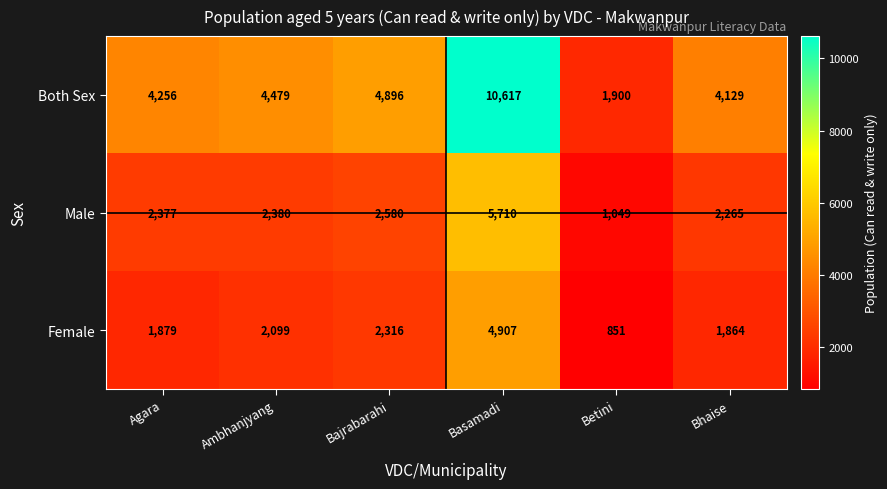

What is the difference between the highest and lowest values at Basamadi?

5710